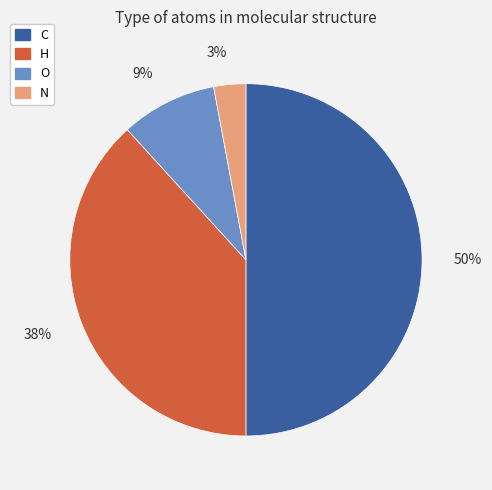

Which slice is the largest?

C